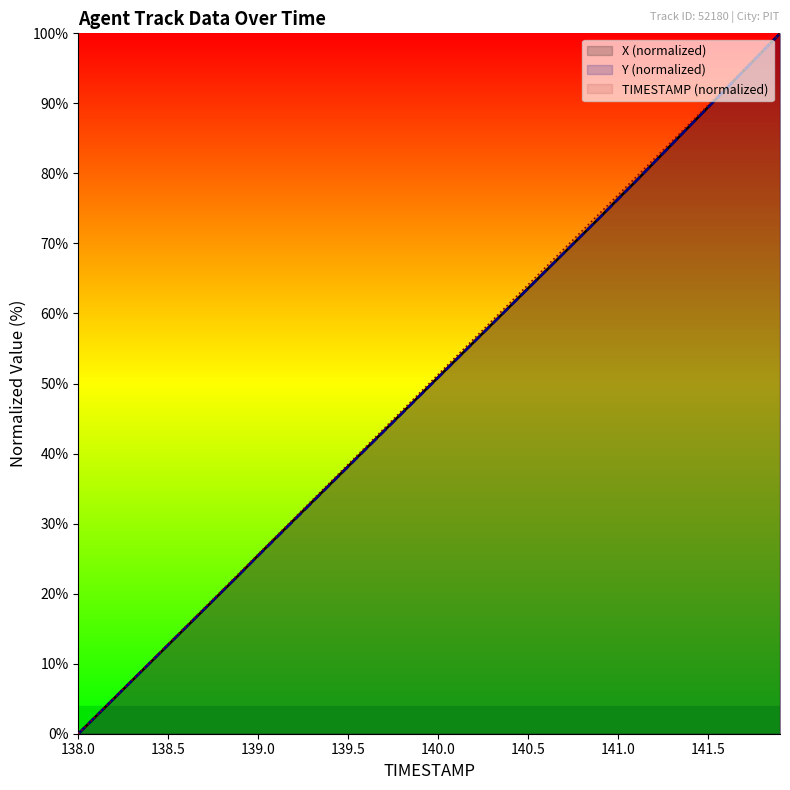

At which label is Y (normalized) closest to 50?

140.0